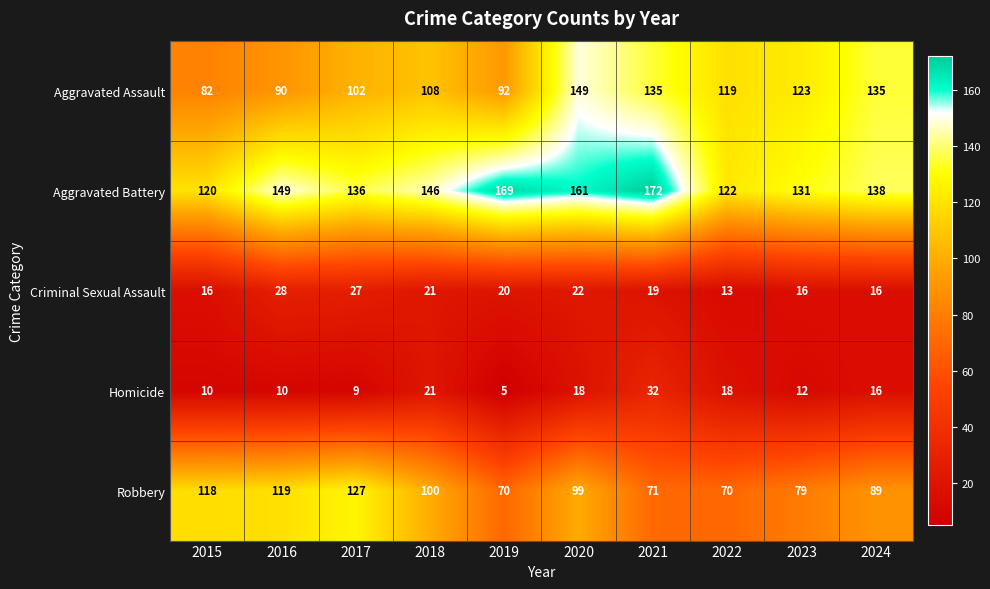

What is the difference between the Robbery values at 2016 and 2018?

19